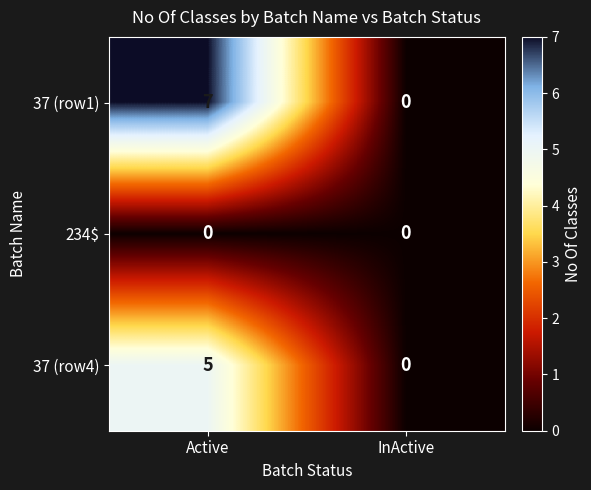

What is the greatest value displayed?

7